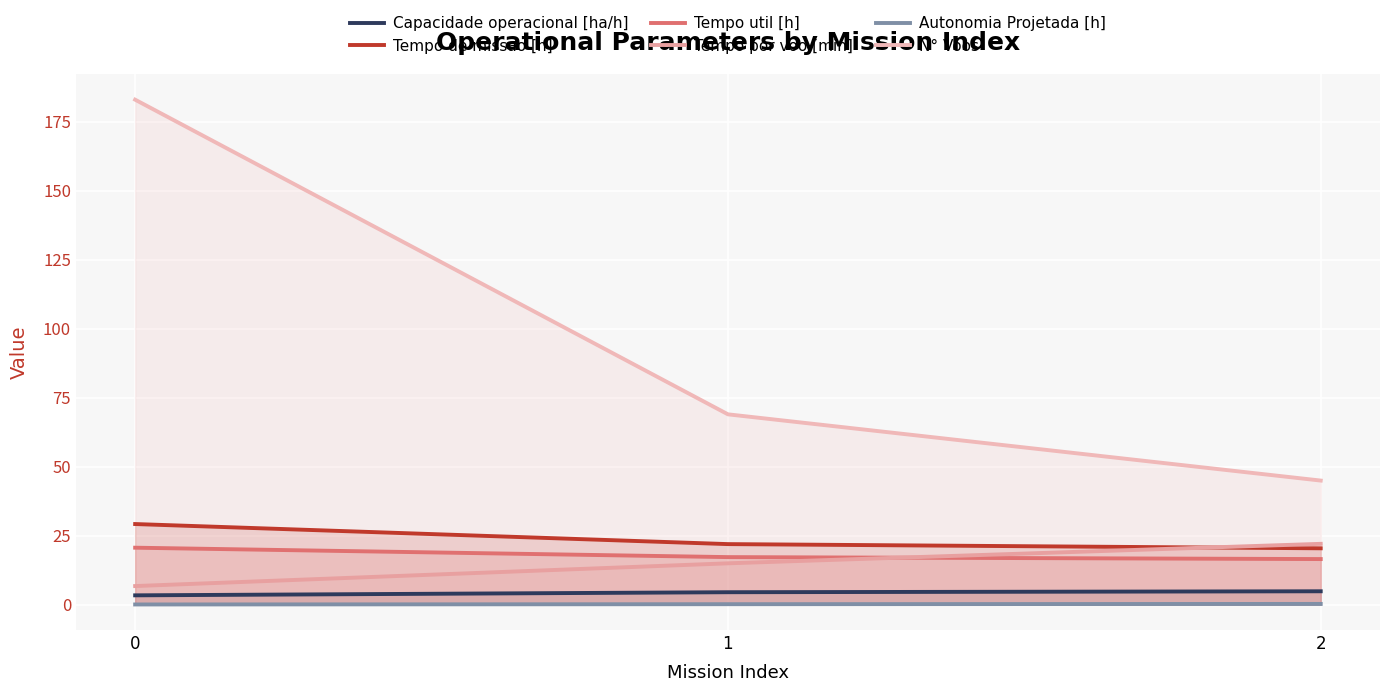

Does the chart display data point markers on the line(s)?

No